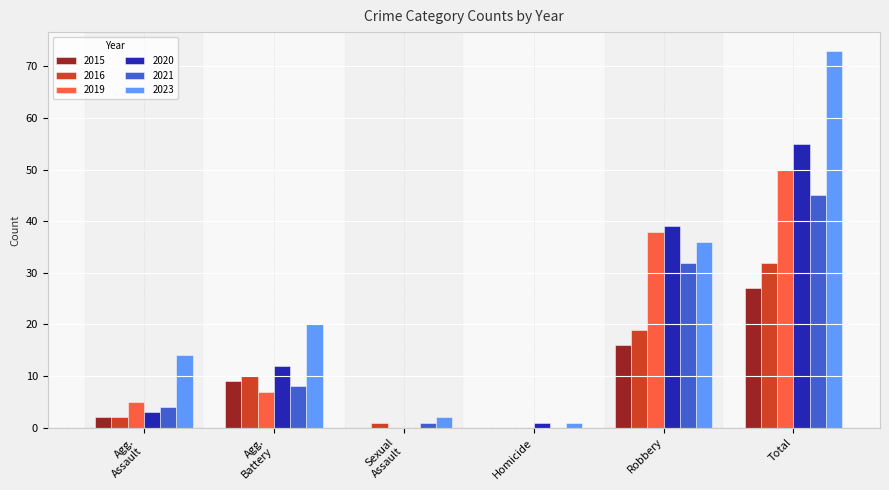

Is it true that 2015 equals 48 at Total?

False